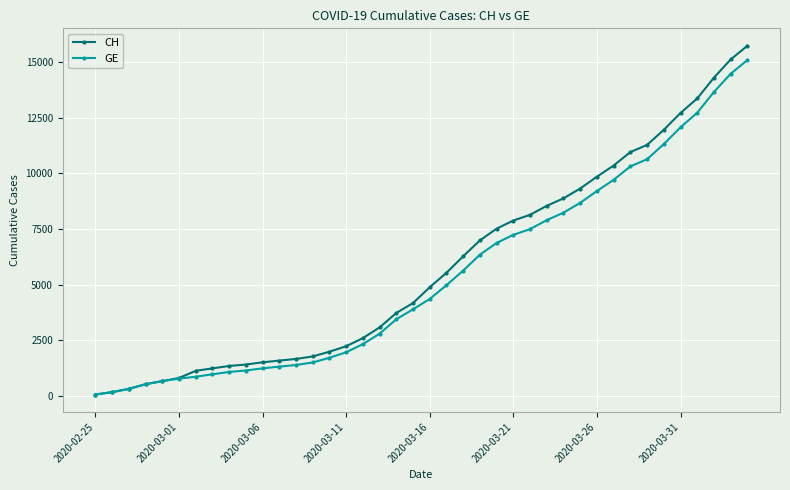

Which series has the largest range (max minus min)?

CH